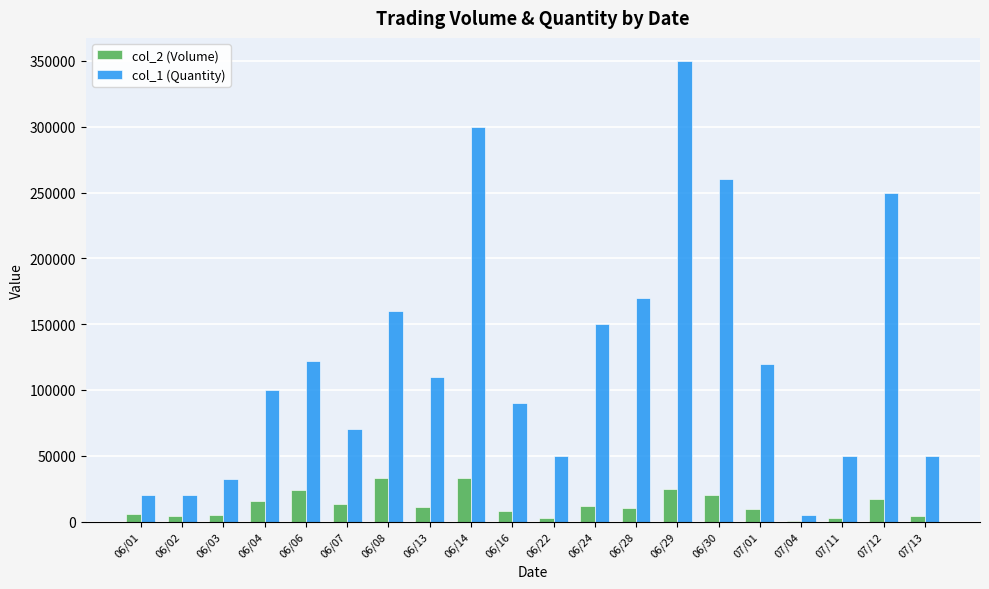

Is the value of col_2 (Volume) at 06/24 greater than the value of col_1 (Quantity) at 06/07?

No